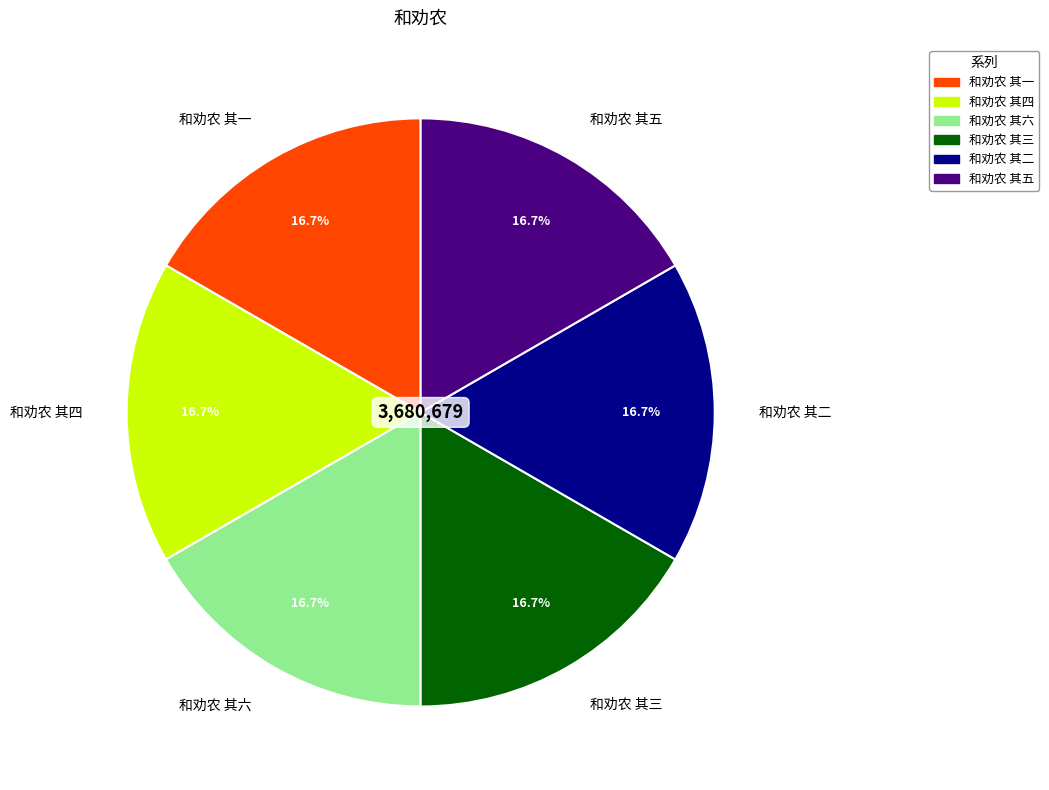

To the nearest percent, what percentage of the pie is 和劝农 其二?

17%